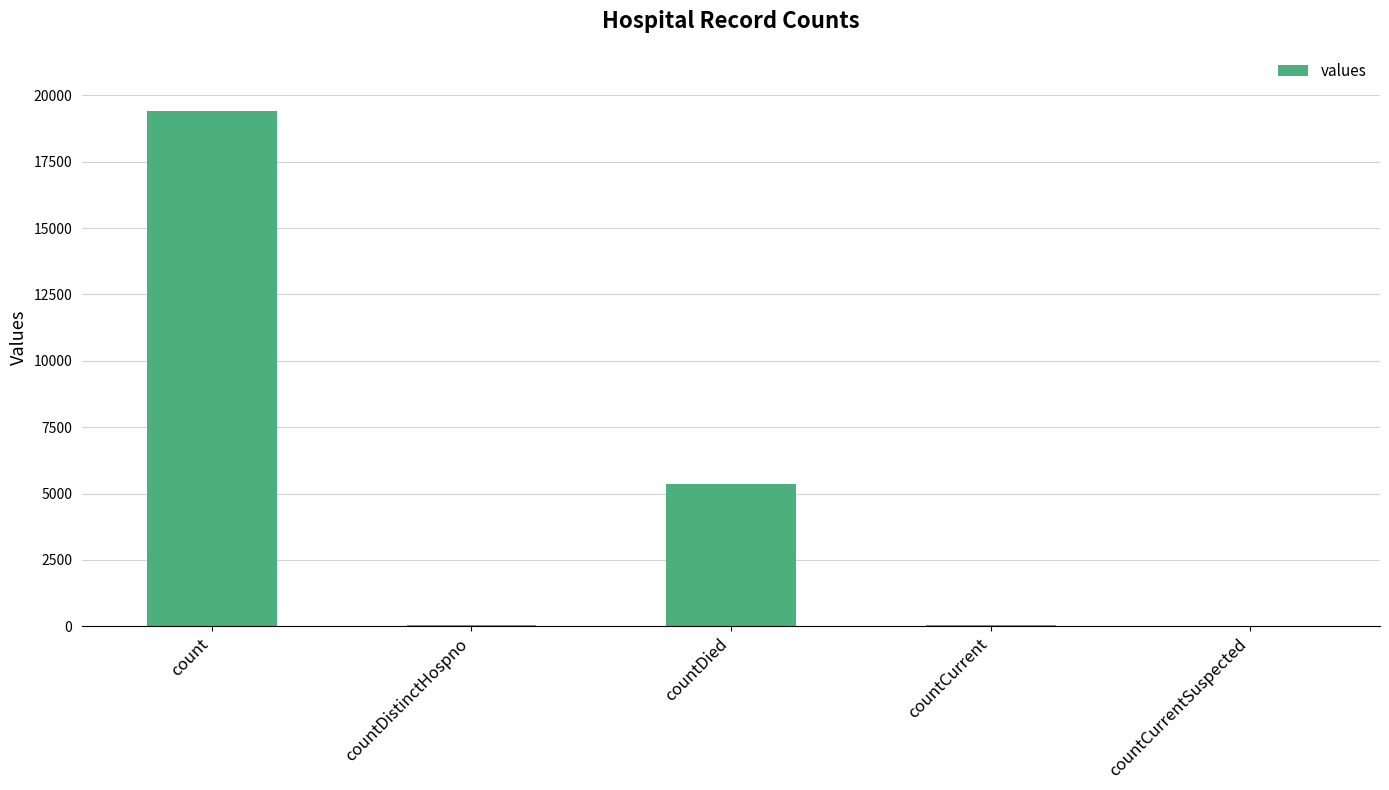

Is it true that the value at countCurrent is 60?

True